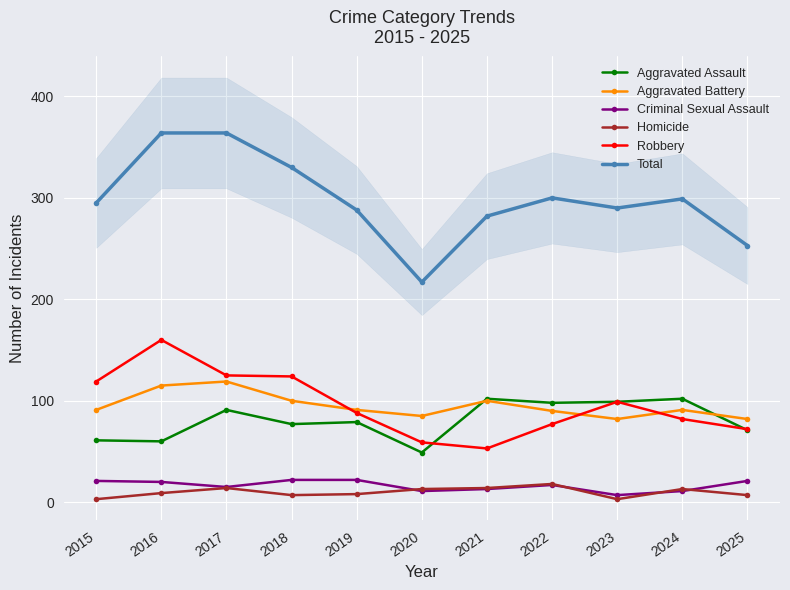

Where is the first local minimum for Aggravated Assault?

2016